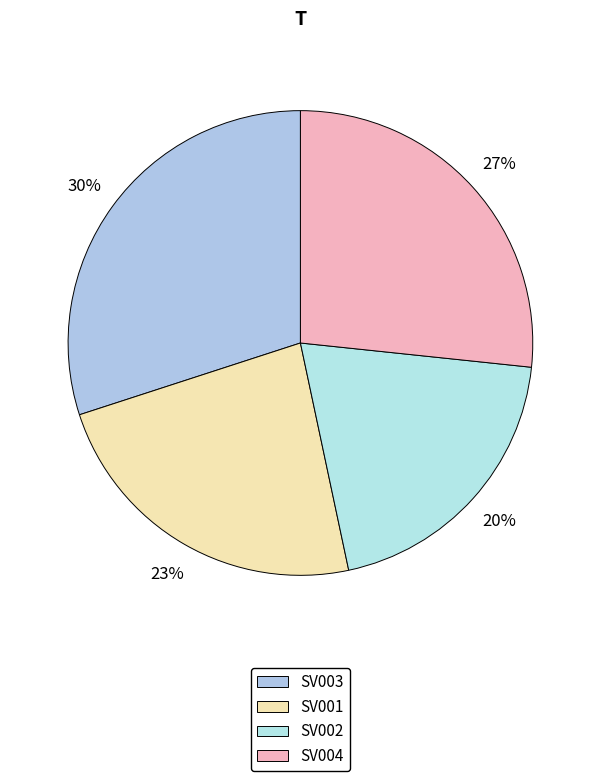

How many segments does this pie chart have?

4